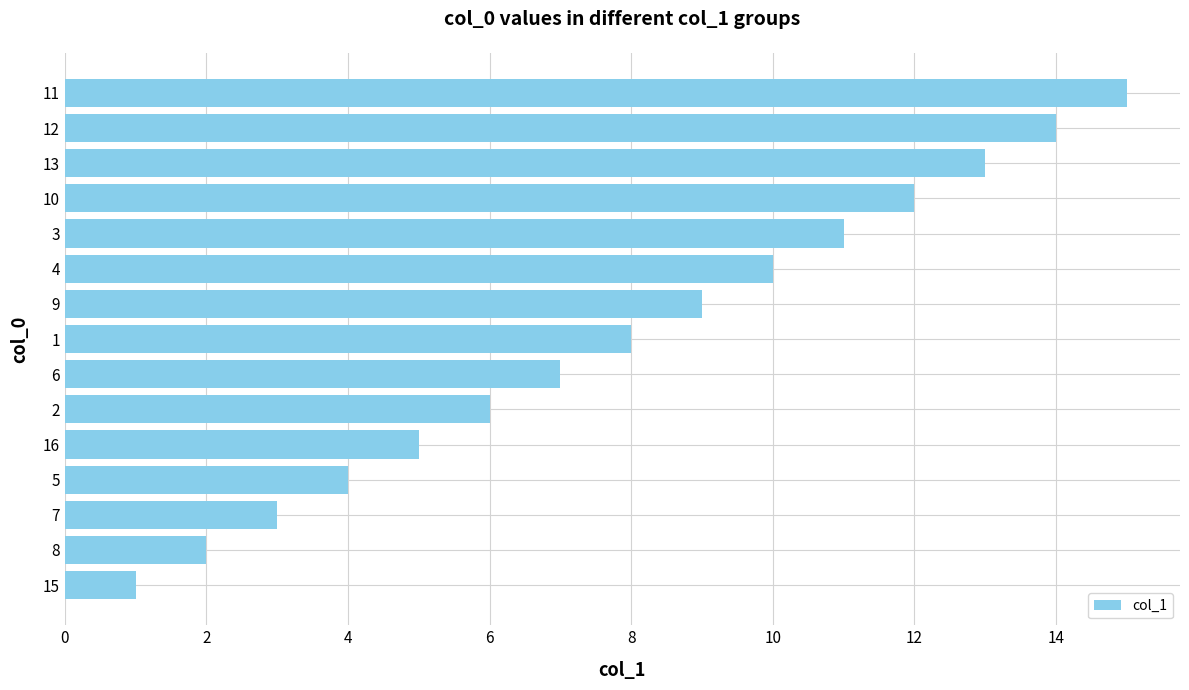

How many data points does each series have?

15